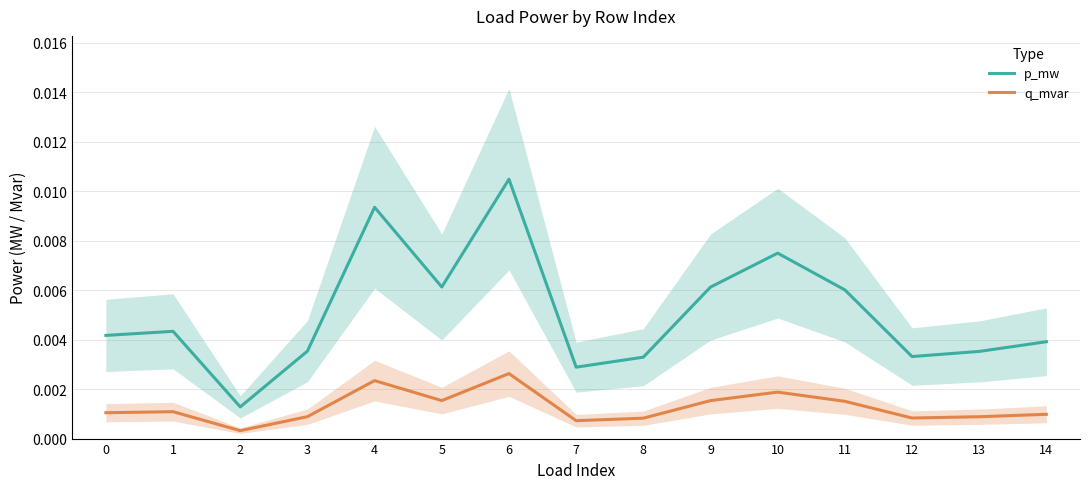

True or false: p_mw has a value of 0.0 at 8.

True